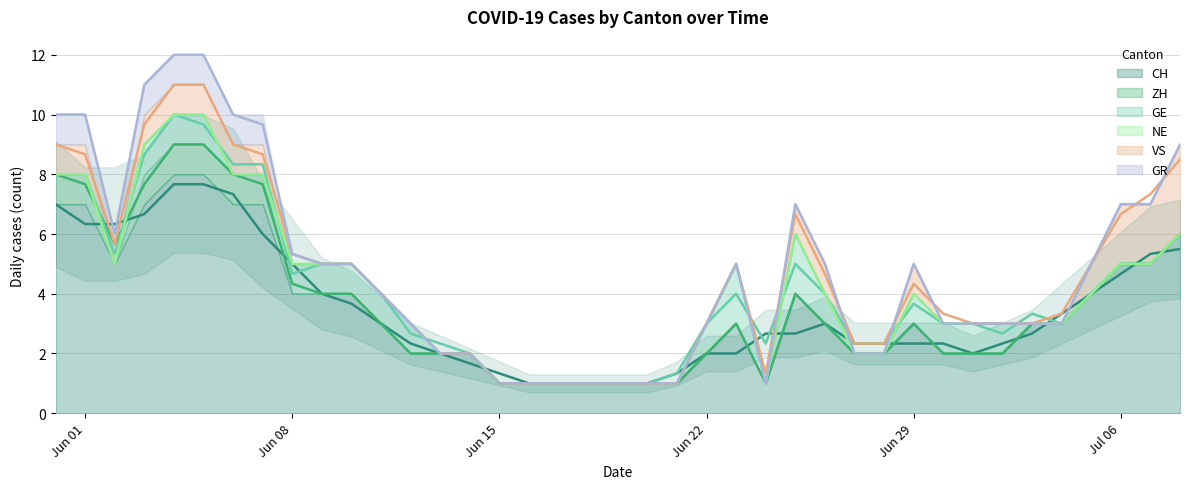

The GR series shows -1 at 20. True or false?

False